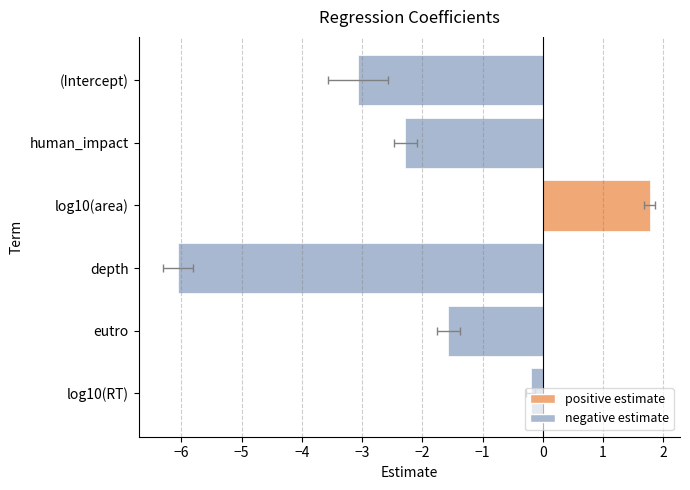

Is it true that the value at log10(RT) is -0.3?

False